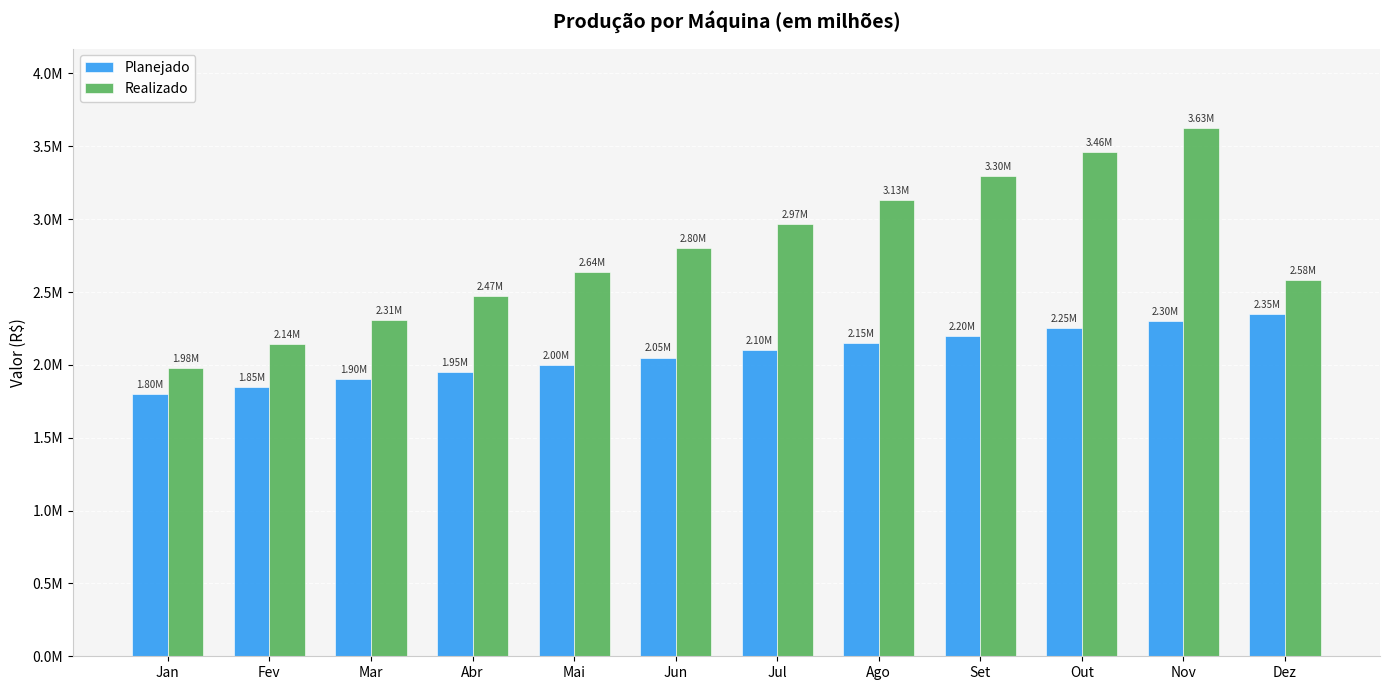

What are all the series names shown in the legend?

Planejado, Realizado